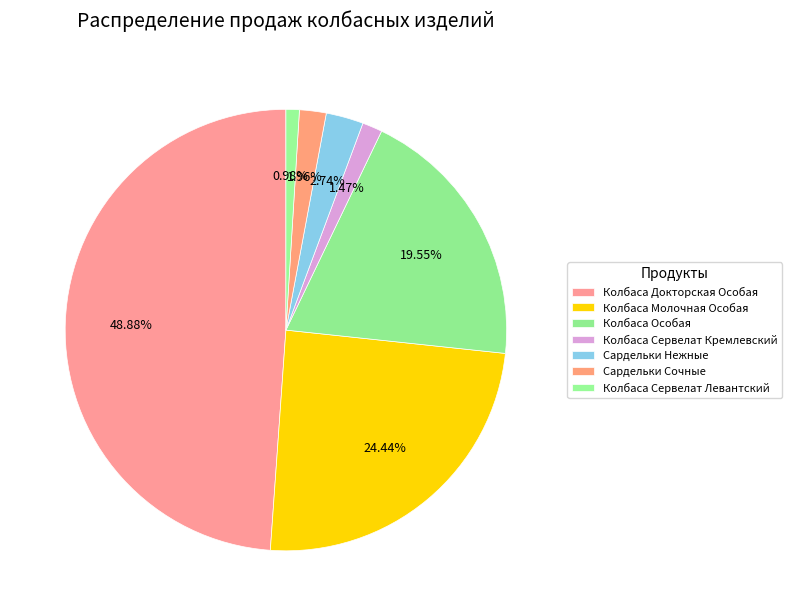

The Колбаса Особая slice represents 32% of the pie. True or false?

False